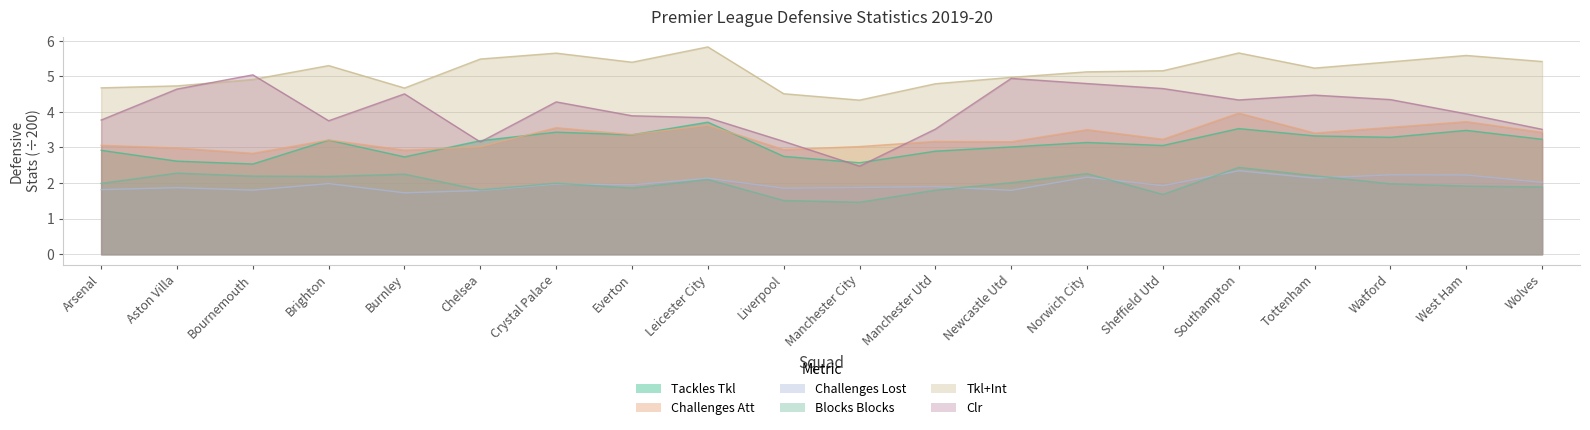

What position from the left is Aston Villa?

2